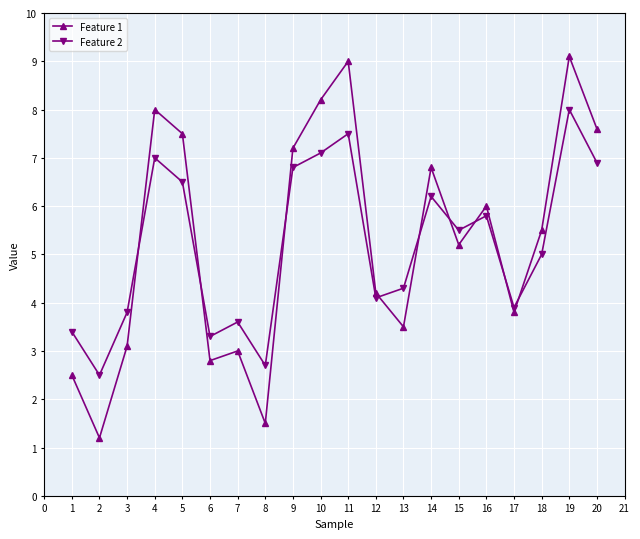

What is the total value across all series at 9?

14.0